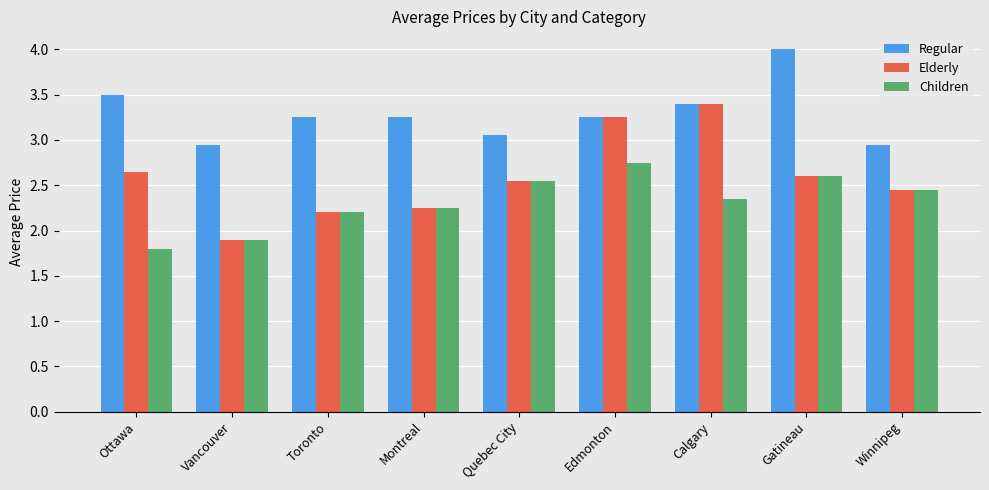

What is the label of the 5th bar from the right?

Quebec City